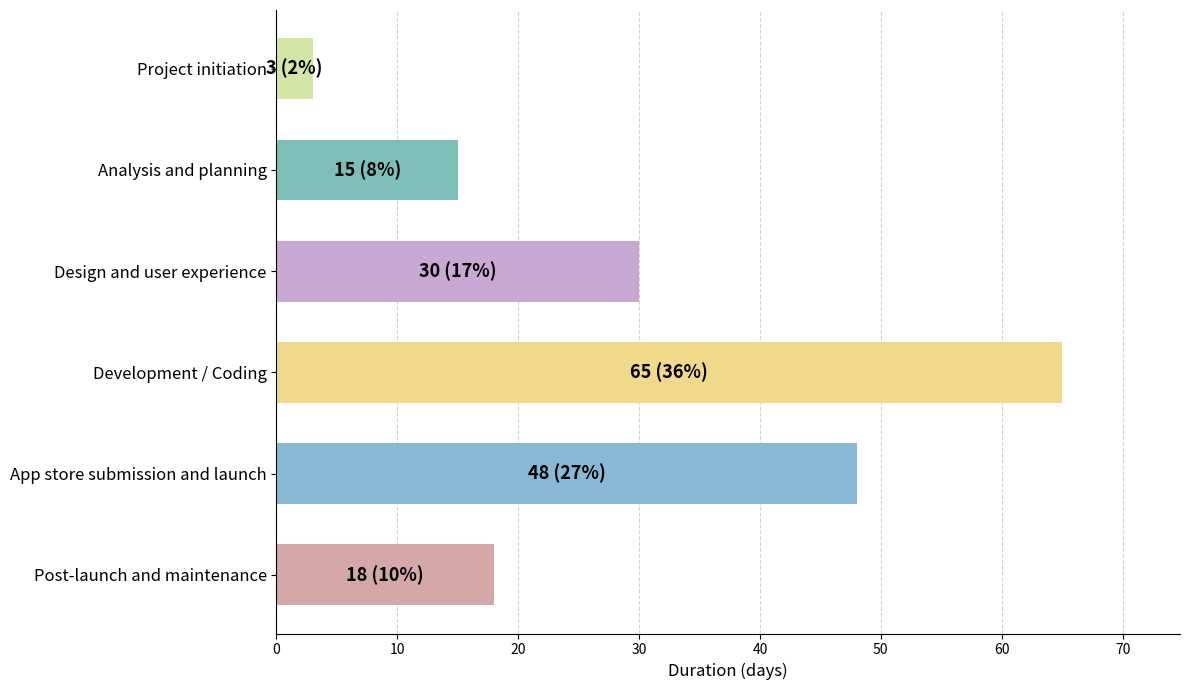

Is it true that the value at Analysis and planning is 25?

False